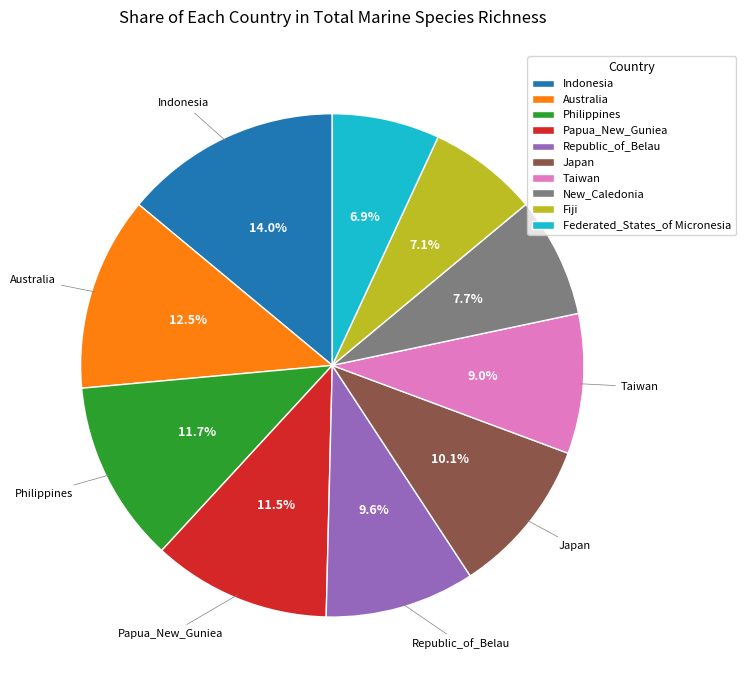

Count the number of slices in the pie.

10